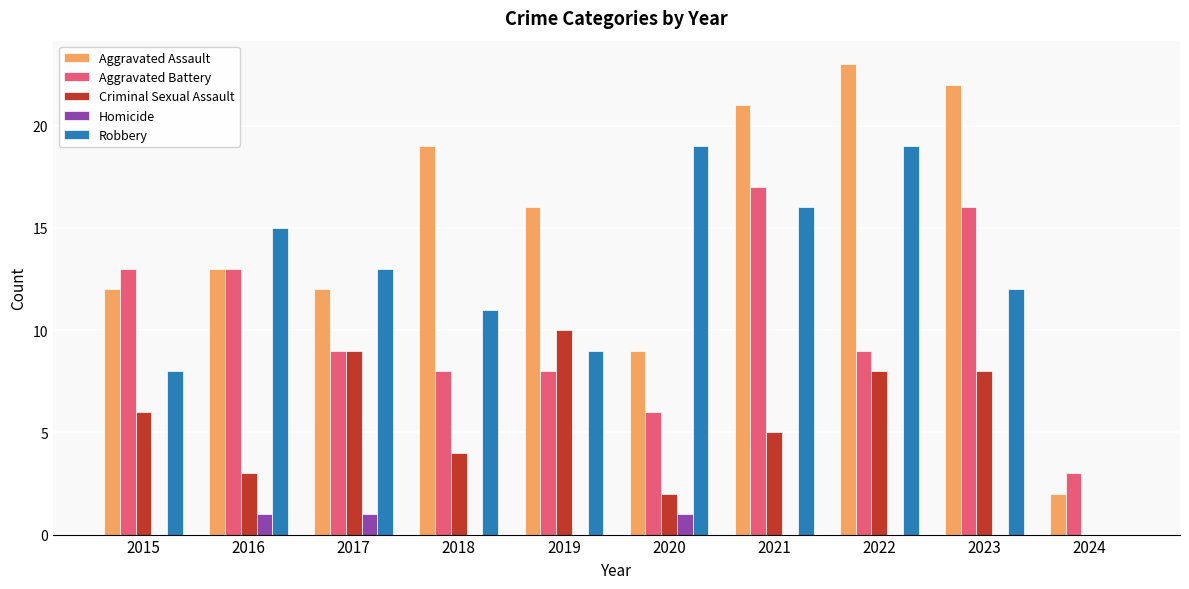

True or false: Homicide has a value of 1 at 2015.

False